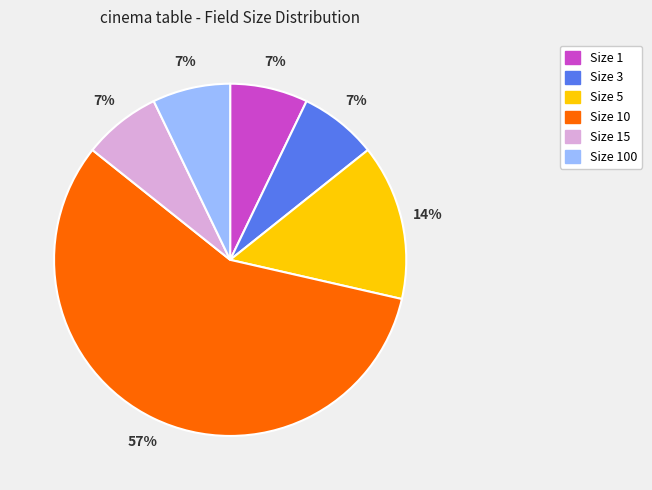

Does any single category account for the majority?

Yes